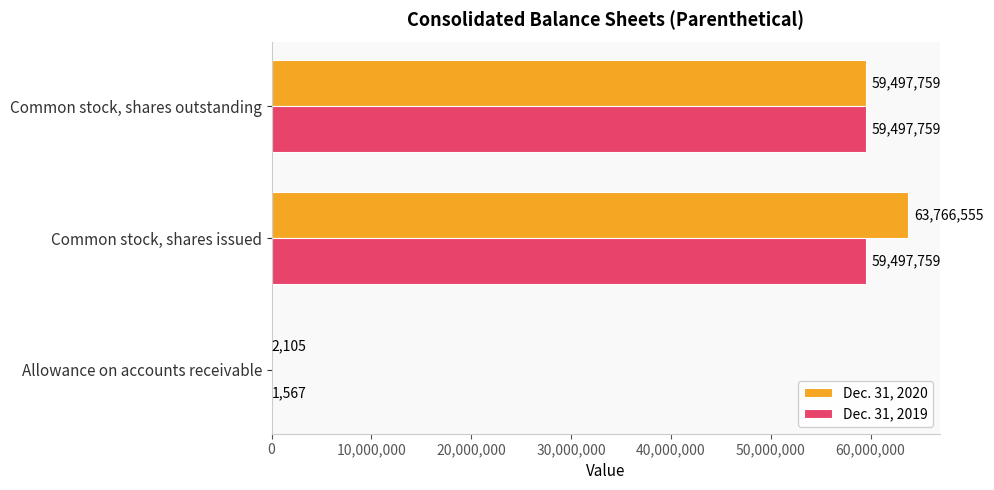

What is the total value across all series at Common stock, shares outstanding?

118995518